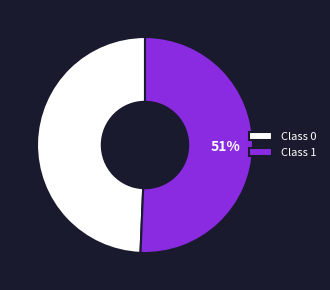

Which slice is the largest?

Class 1